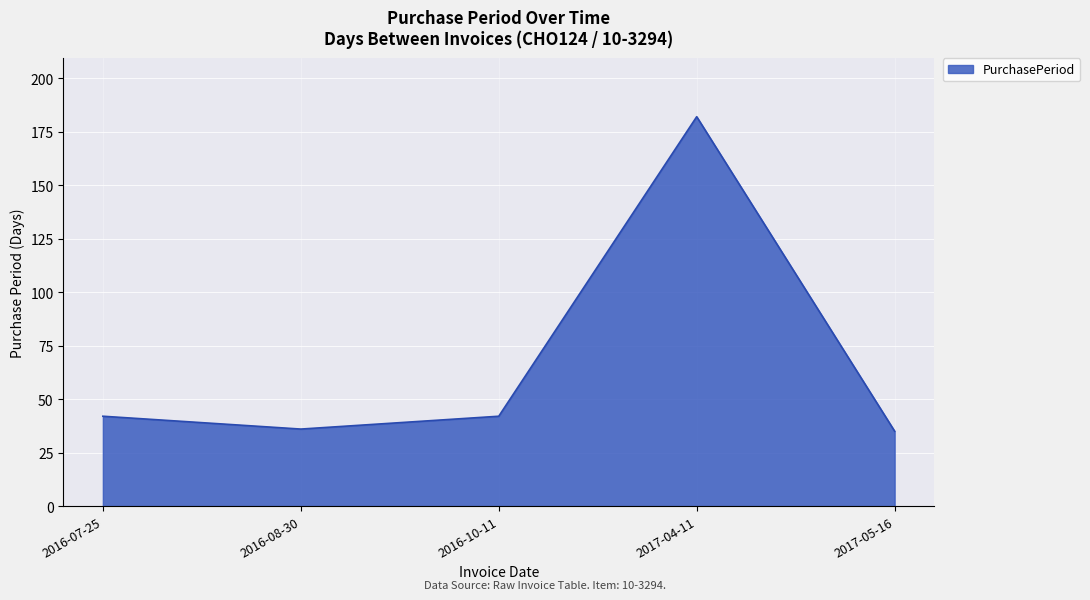

Approximately how many times larger is the value at 2016-08-30 compared to 2017-05-16?

1.0